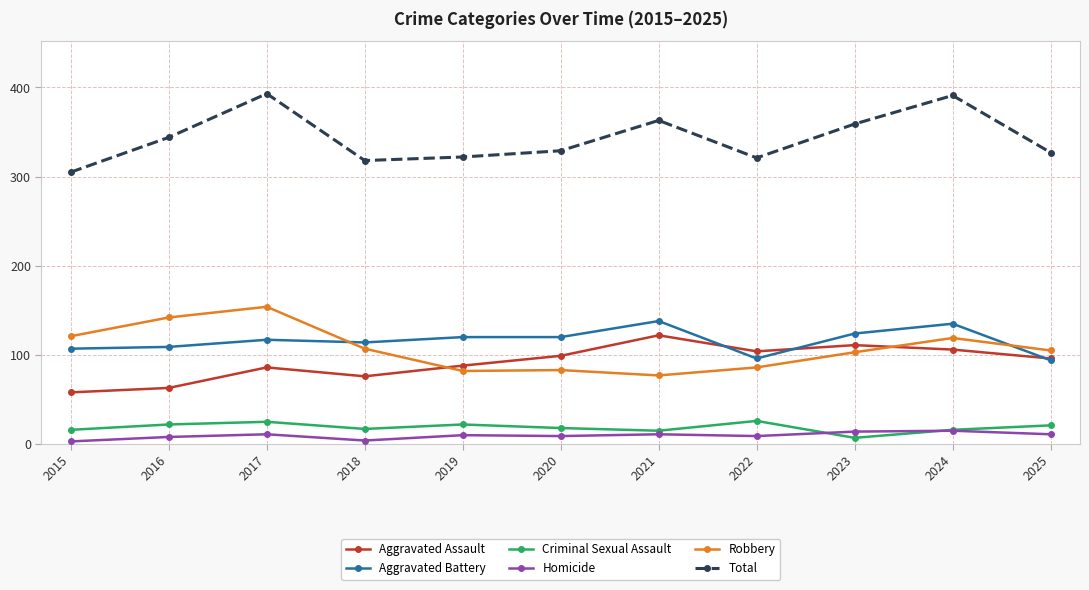

True or false: Total has more than 0 interior local peaks.

True